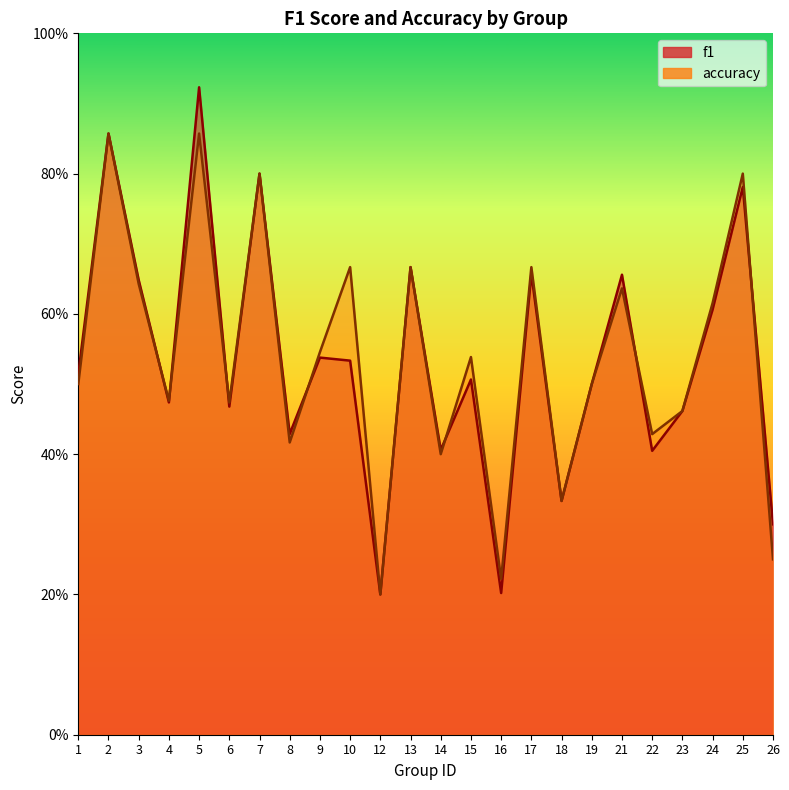

How many times do f1 and accuracy cross each other?

7